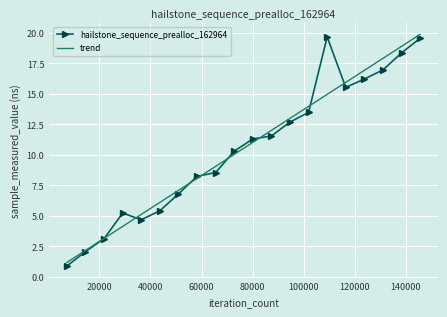

What is the difference between the maximum and minimum values?

18.8